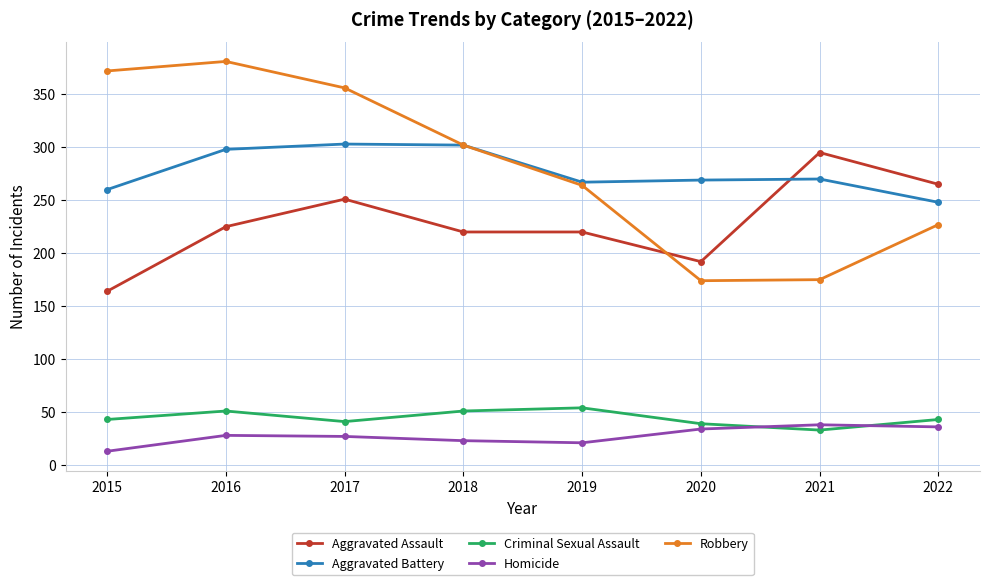

How many interior local peaks does the Robbery series have?

1